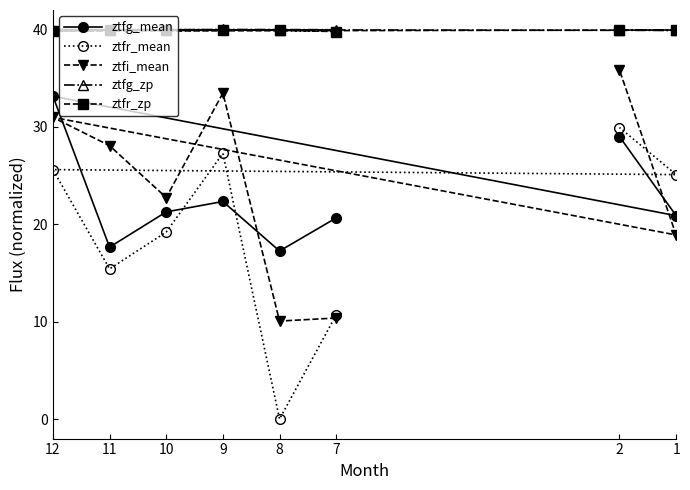

List the series in order of their peak value, highest first.

ztfg_zp, ztfr_zp, ztfi_mean, ztfg_mean, ztfr_mean